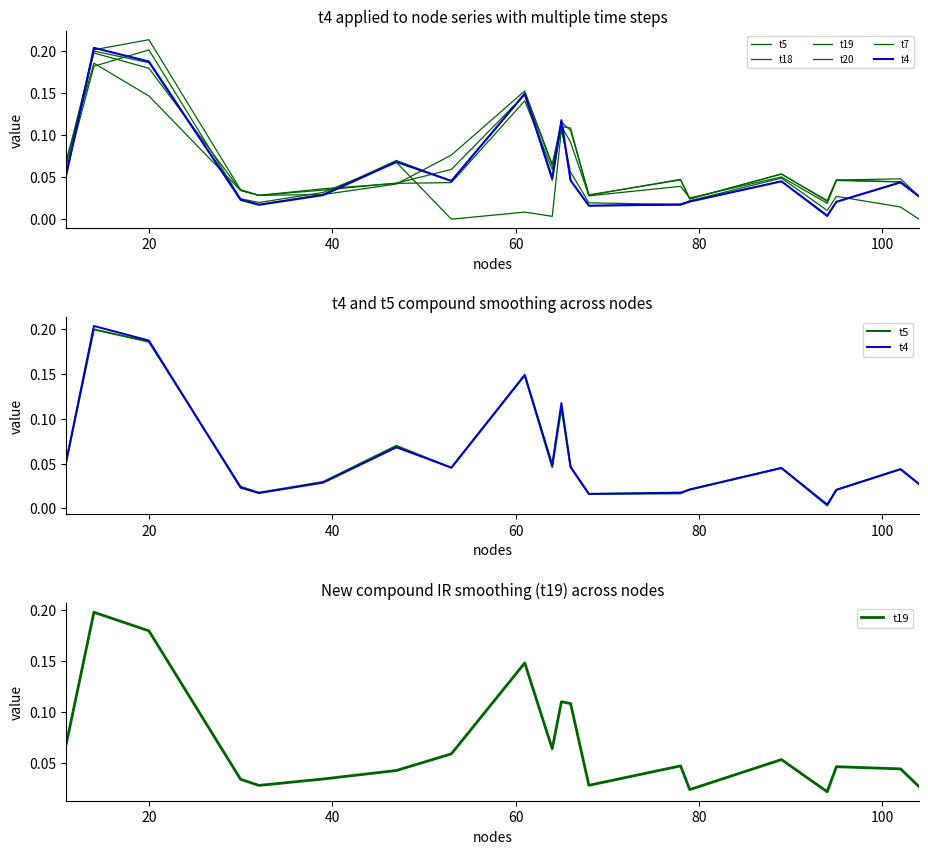

In t4, how many points are higher than both neighbors (excluding endpoints)?

6